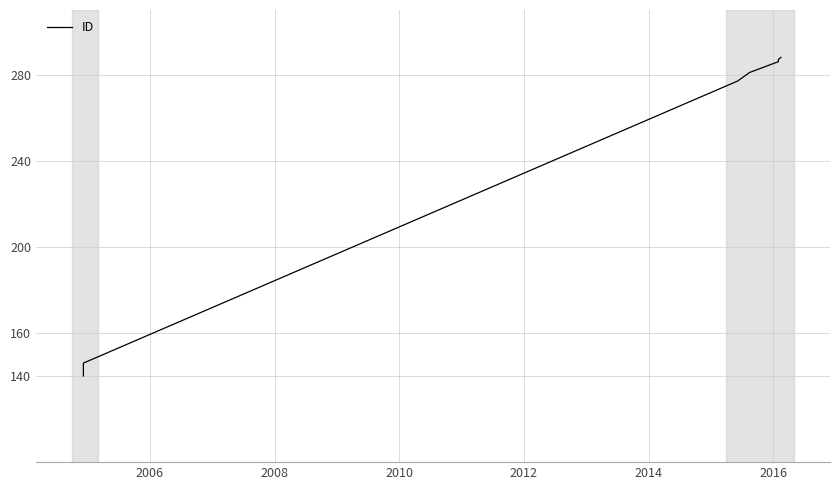

What is the average value?

244